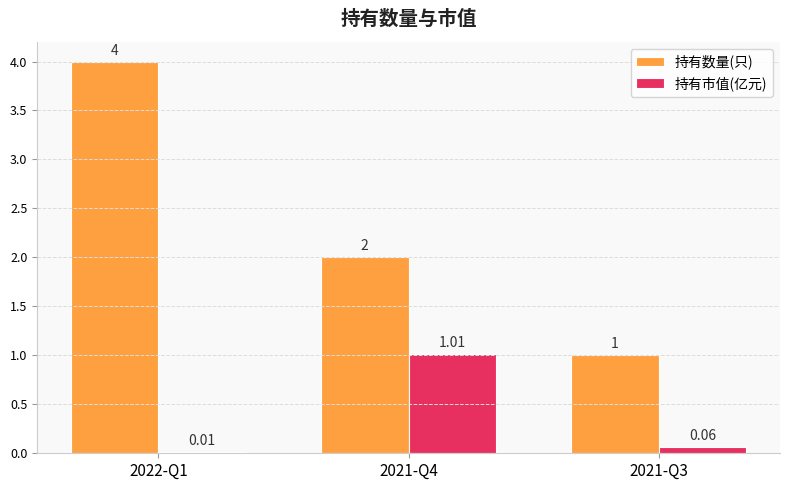

At which category is the sum across all series the highest?

2022-Q1